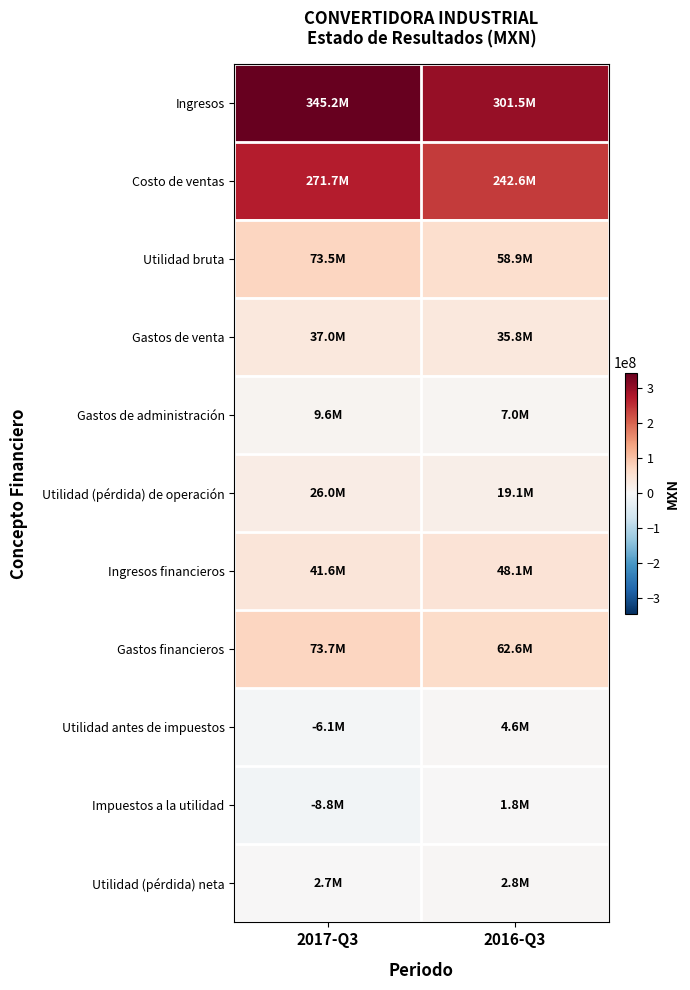

Reading right to left, transcribe all the data shown in this chart.

Ingresos: 2016-Q3=301497000	2017-Q3=345233000
Costo de ventas: 2016-Q3=242586000	2017-Q3=271739000
Utilidad bruta: 2016-Q3=58911000	2017-Q3=73494000
Gastos de venta: 2016-Q3=35822000	2017-Q3=37035000
Gastos de administración: 2016-Q3=6994000	2017-Q3=9564000
Utilidad (pérdida) de operación: 2016-Q3=19114000	2017-Q3=25994000
Ingresos financieros: 2016-Q3=48075000	2017-Q3=41573000
Gastos financieros: 2016-Q3=62604000	2017-Q3=73710000
Utilidad antes de impuestos: 2016-Q3=4585000	2017-Q3=-6143000
Impuestos a la utilidad: 2016-Q3=1768000	2017-Q3=-8834000
Utilidad (pérdida) neta: 2016-Q3=2817000	2017-Q3=2691000